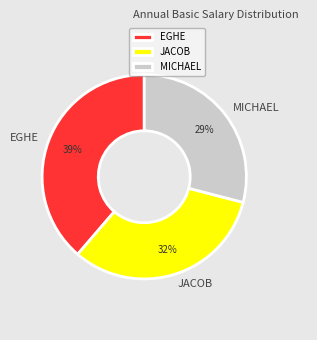

Is it true that MICHAEL is 29% of the pie?

True